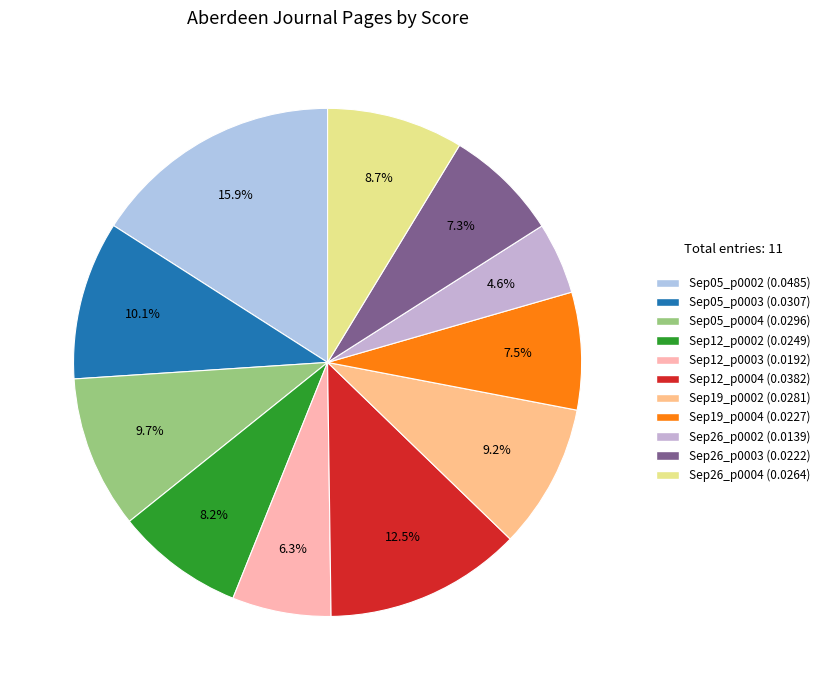

How many segments does this pie chart have?

11